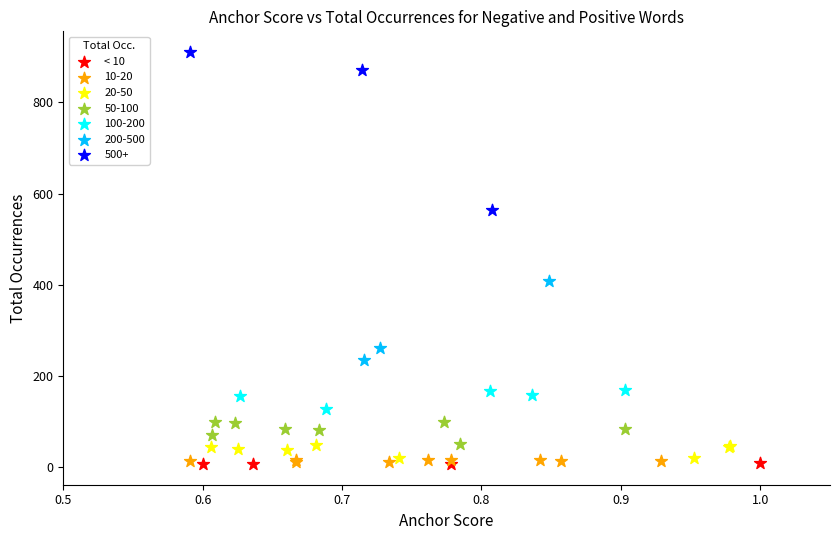

Which series reaches the maximum Y coordinate?

500+